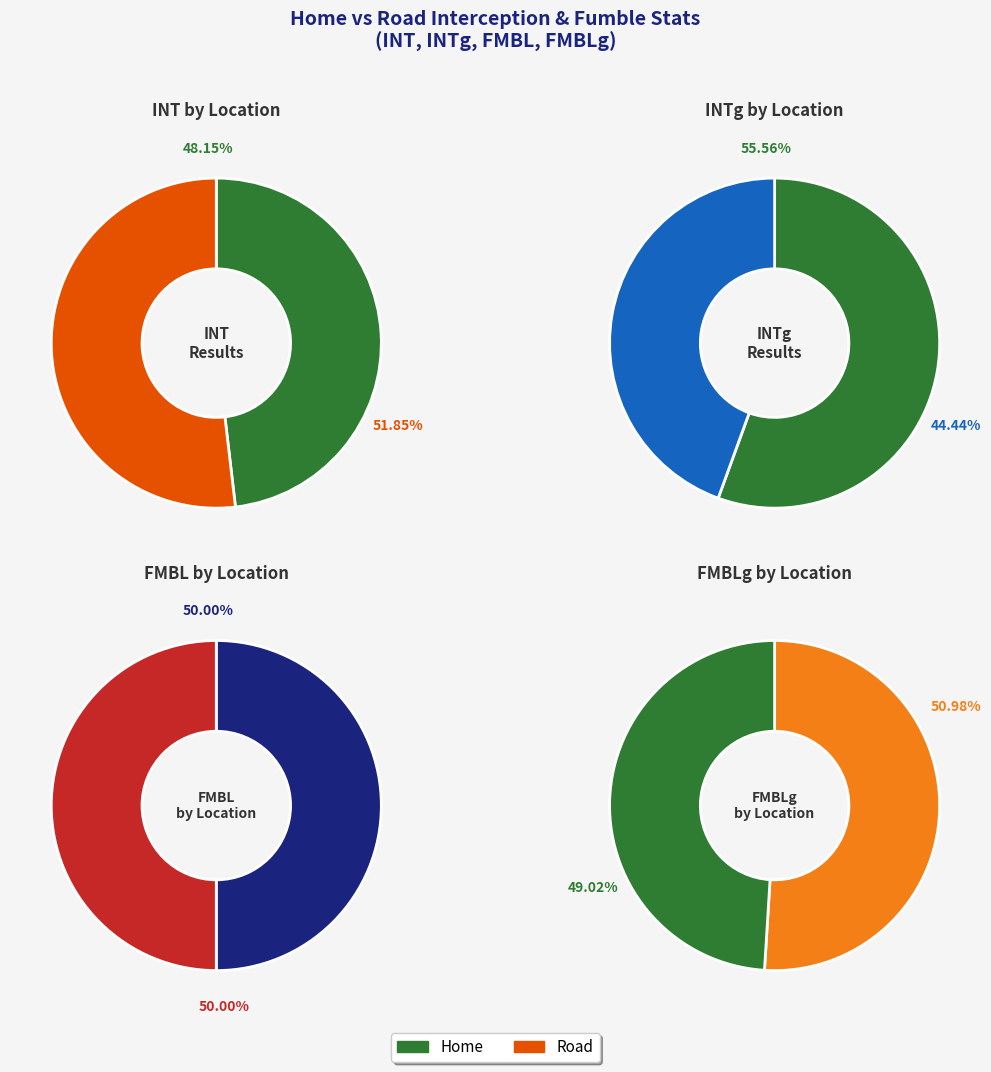

Does Home represent more than half of the total?

No